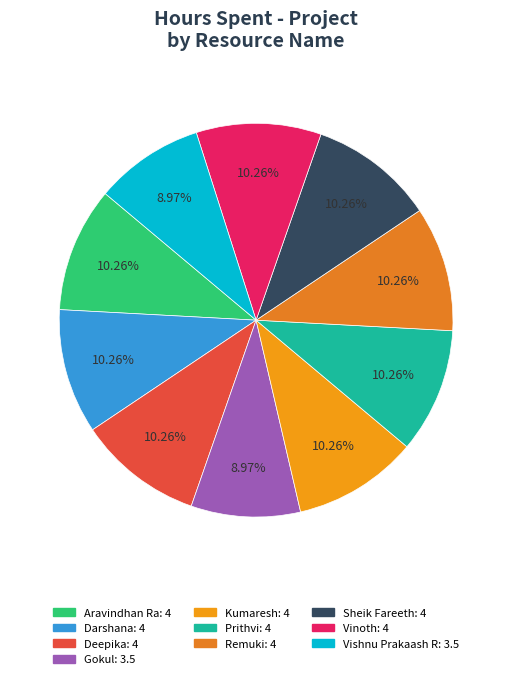

To the nearest percent, what percentage of the pie is Prithvi?

10%